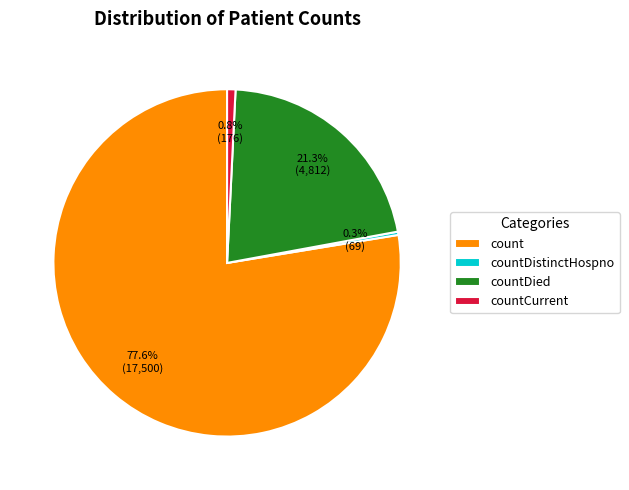

Combined, do countCurrent and countDistinctHospno account for over 50%?

No